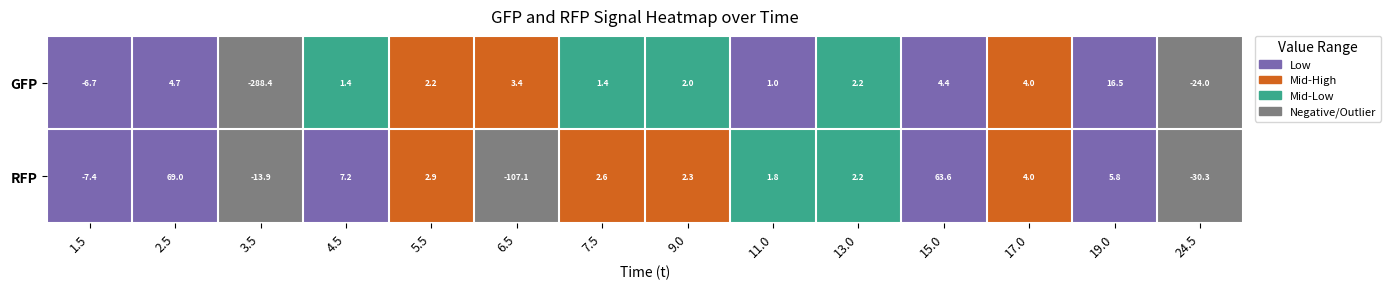

Reading left to right, list all the values displayed in this chart.

GFP: -6.7	4.7	-288.4	1.4	2.2	3.4	1.4	2.0	1.0	2.2	4.4	4.0	16.5	-24.0
RFP: -7.4	69.0	-13.9	7.2	2.9	-107.1	2.6	2.3	1.8	2.2	63.6	4.0	5.8	-30.3